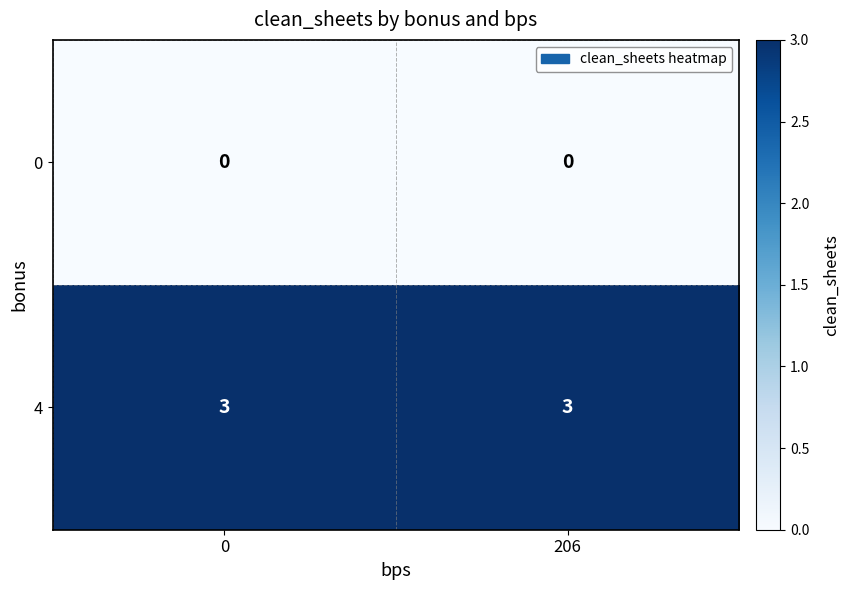

What is the average value of the 4 series?

3